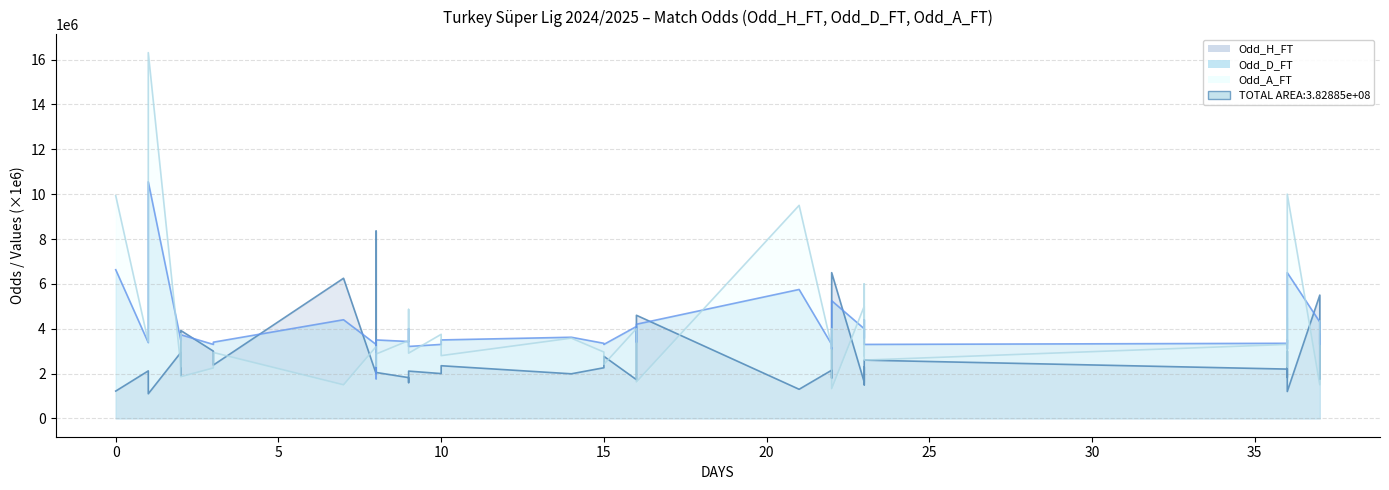

How many intersections are there between Odd_H_FT and Odd_A_FT?

18